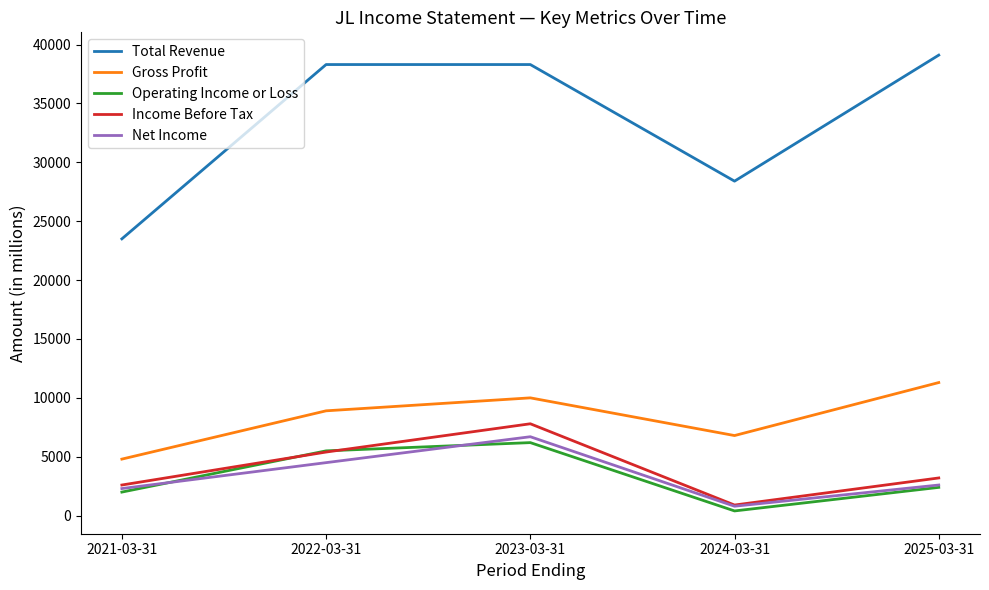

Between 2021-03-31 and 2023-03-31, which series saw the biggest shift?

Total Revenue